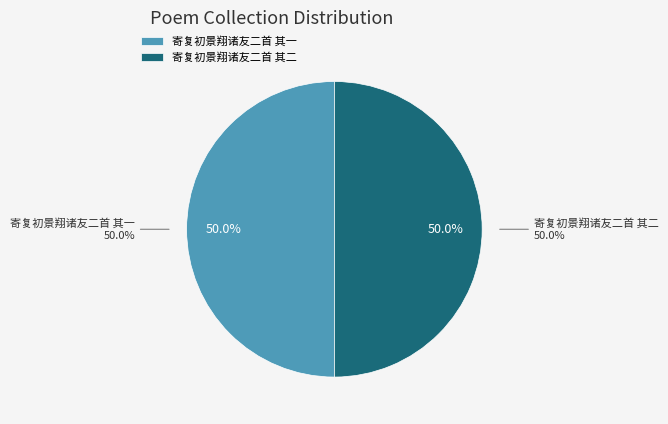

What is the smallest slice in the pie chart?

寄复初景翔诸友二首 其一